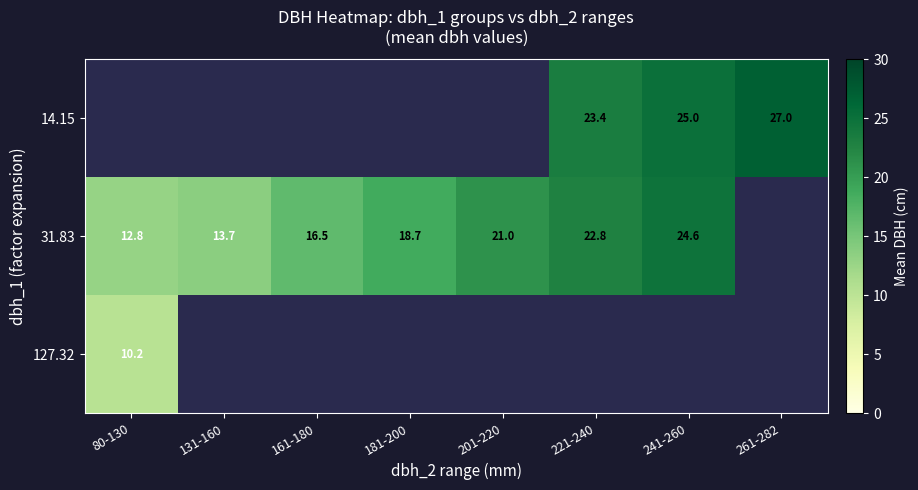

What is the minimum value for 31.83?

12.8